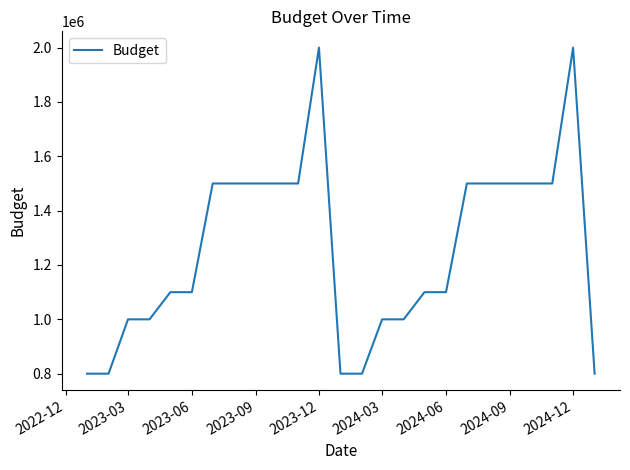

How many lines are shown in the chart?

1